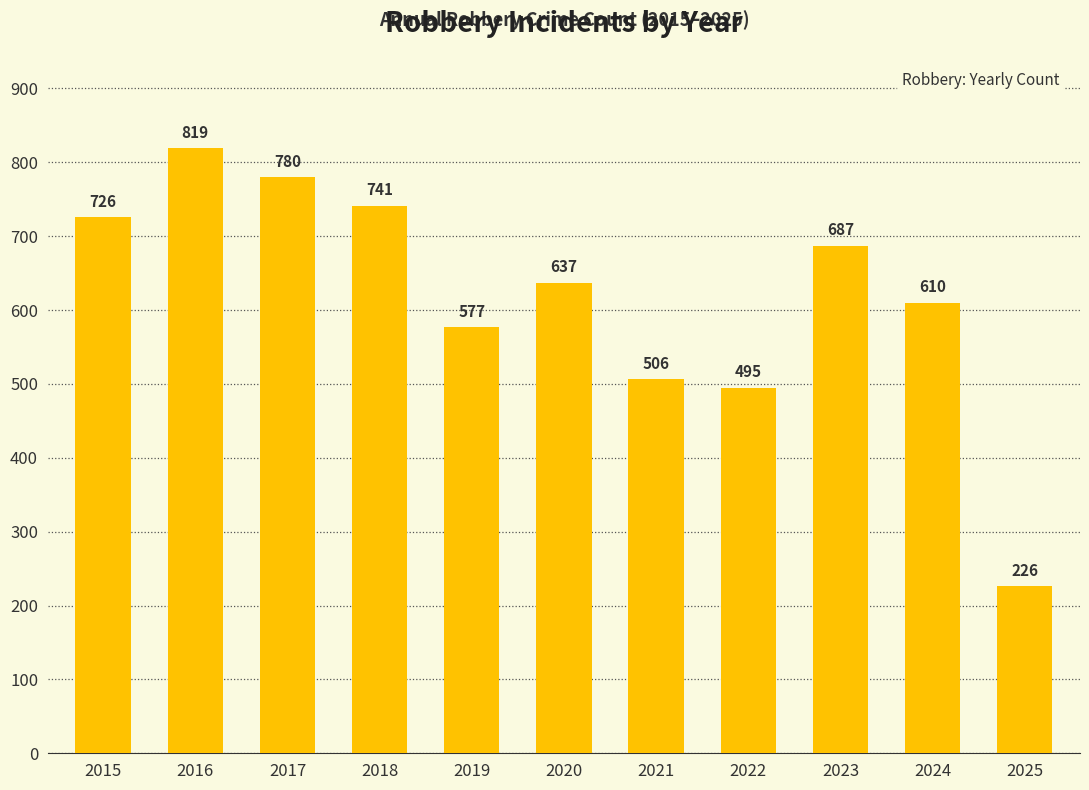

Reading left to right, transcribe all the data shown in this chart.

2015=726	2016=819	2017=780	2018=741	2019=577	2020=637	2021=506	2022=495	2023=687	2024=610	2025=226